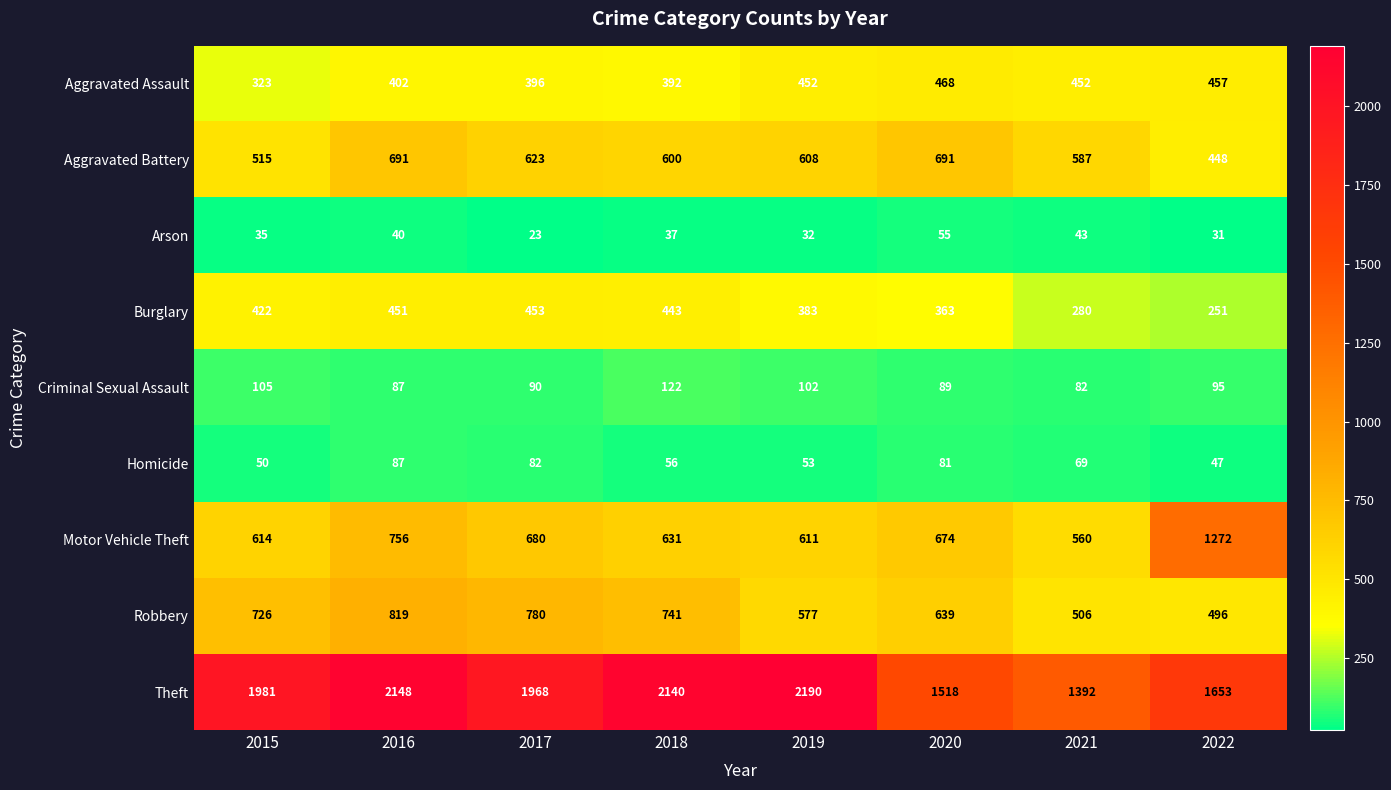

The value of Motor Vehicle Theft at 2015 is 614. True or false?

True